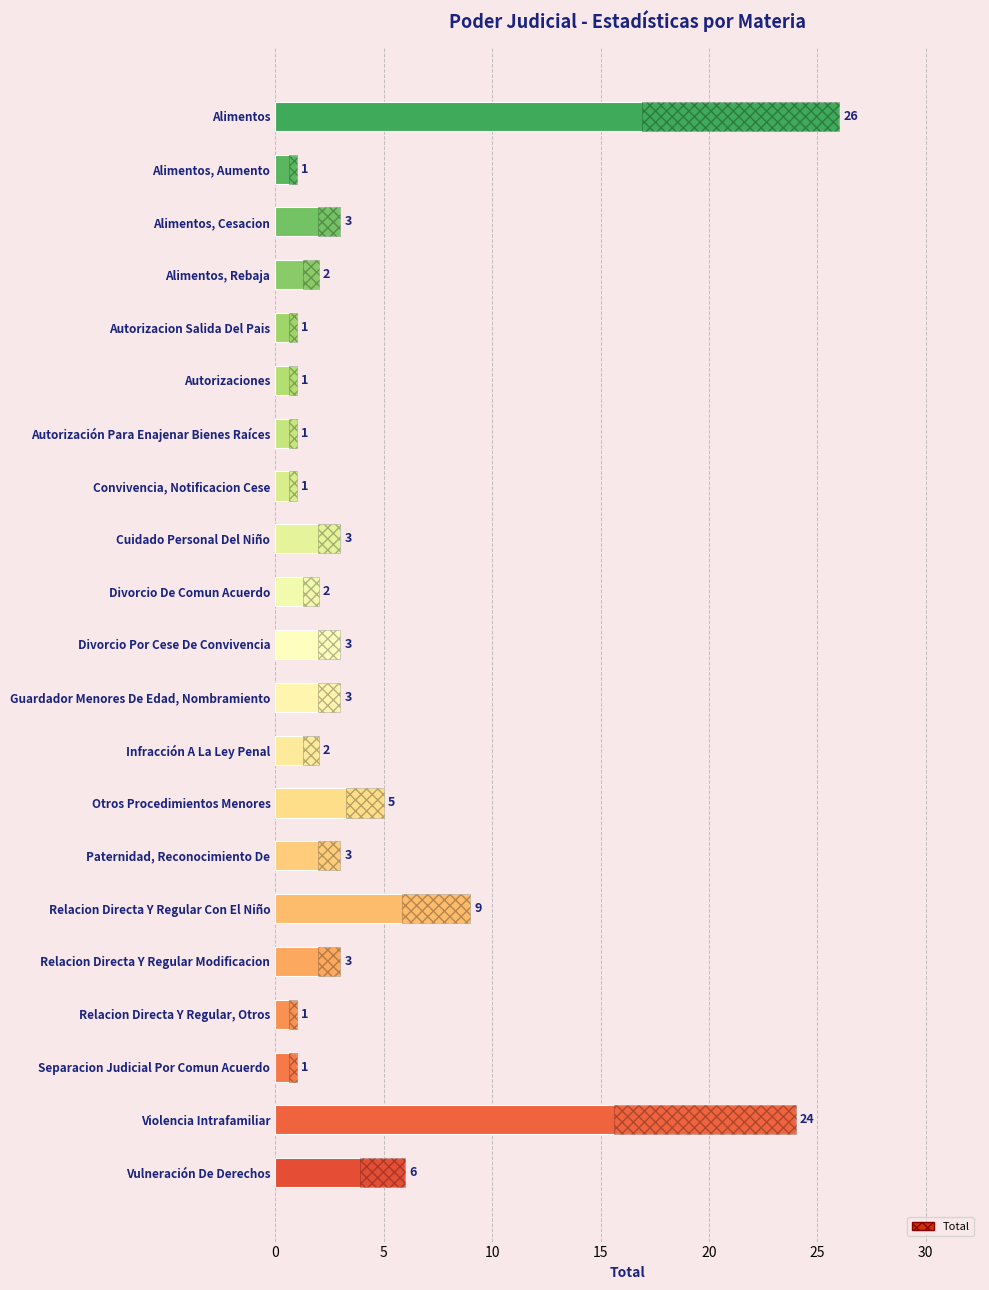

How many bars are there in total?

21